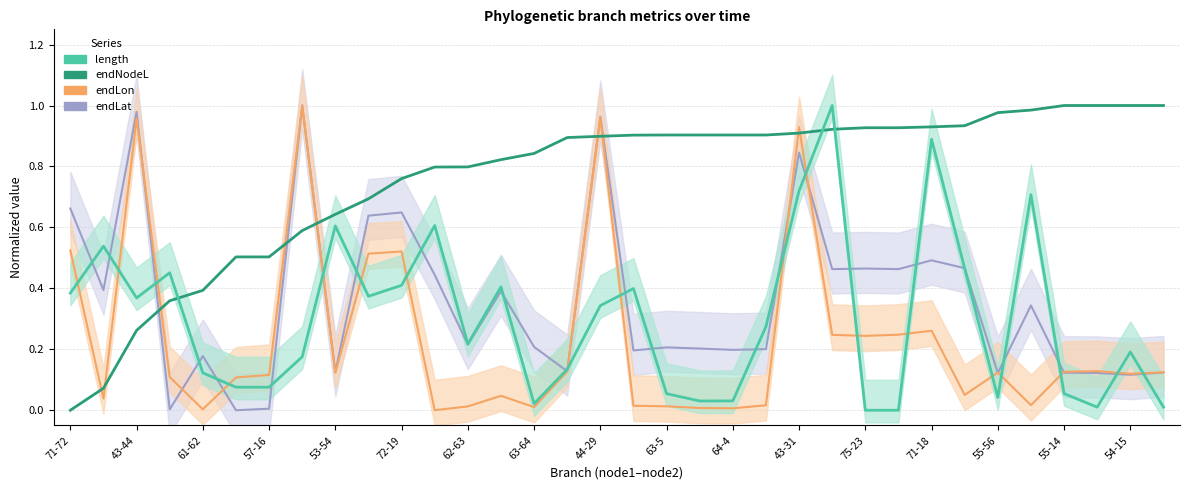

The length series shows 0.7 at 43-44. True or false?

False